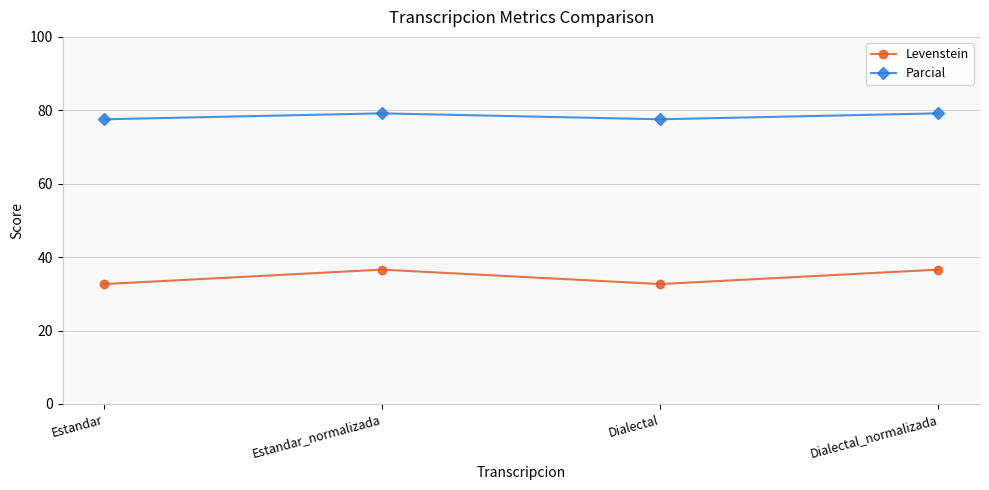

What is the approximate value of Levenstein at Estandar?

32.7